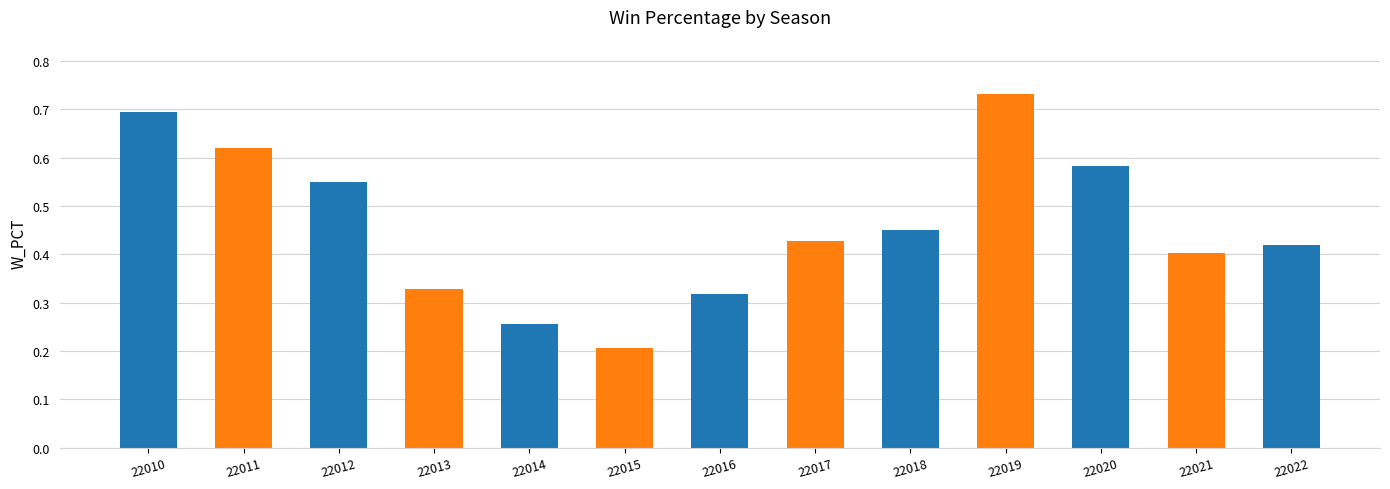

Rank the categories by value from highest to lowest.

22019, 22010, 22011, 22020, 22012, 22018, 22017, 22022, 22021, 22013, 22016, 22014, 22015